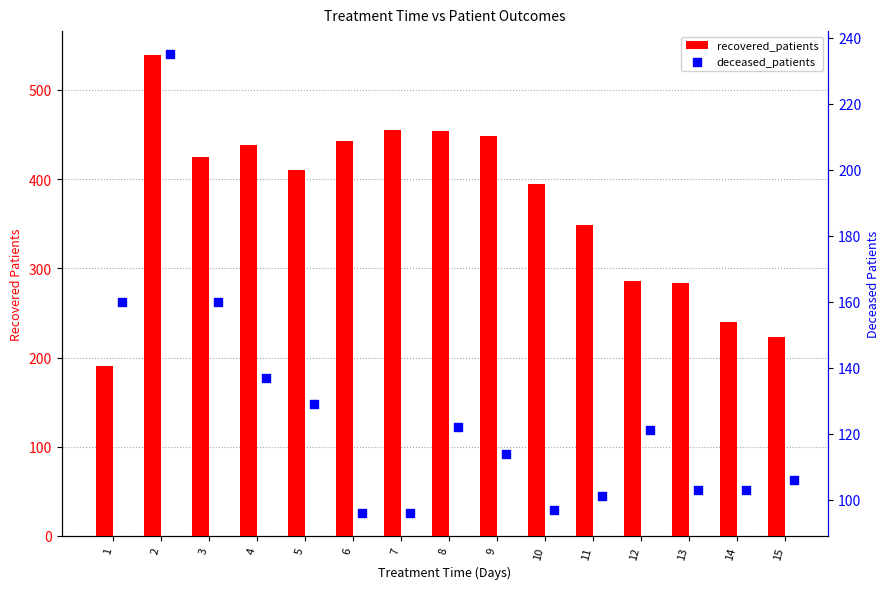

Which series has the largest total across all categories?

recovered_patients